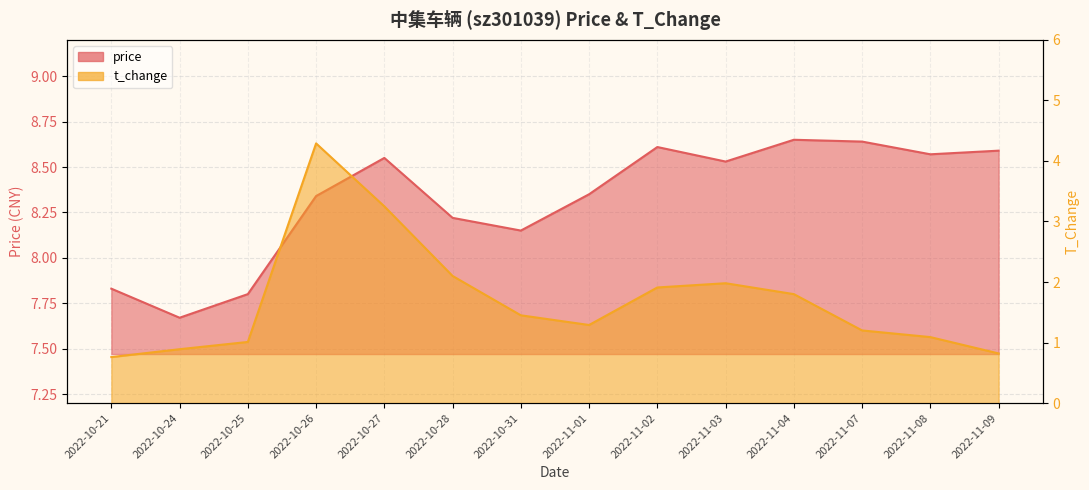

Which series changed the most between 2022-10-31 and 2022-11-07?

price